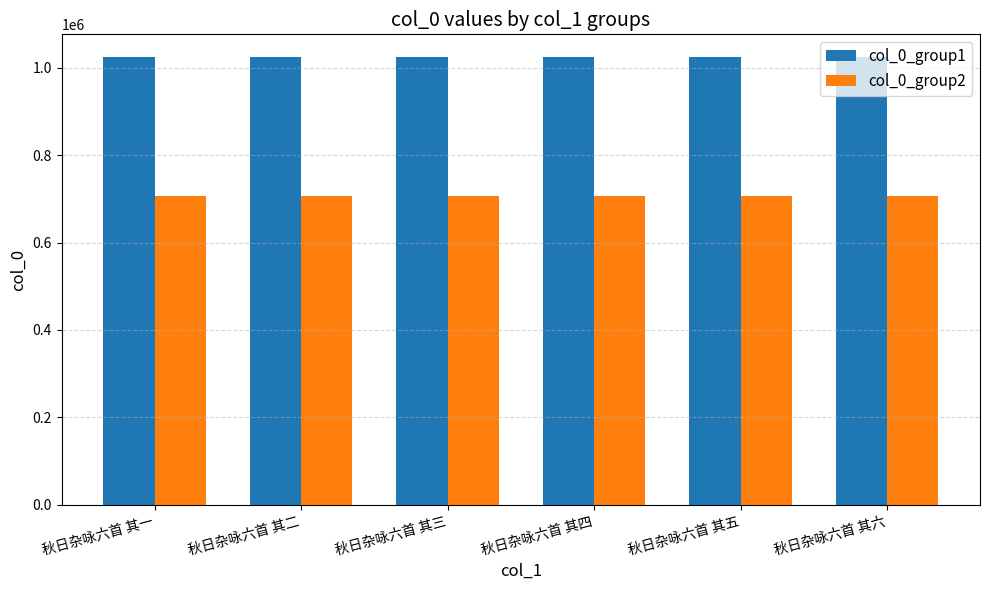

What is the sum of the col_0_group1 values at 秋日杂咏六首 其二 and 秋日杂咏六首 其六?

2050922